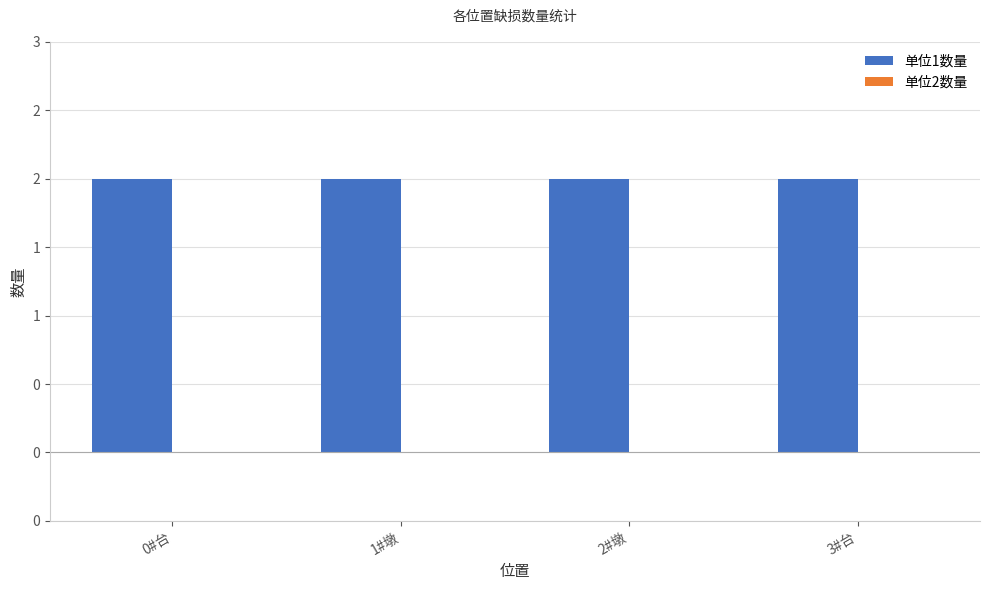

What are all the series names shown in the legend?

单位1数量, 单位2数量